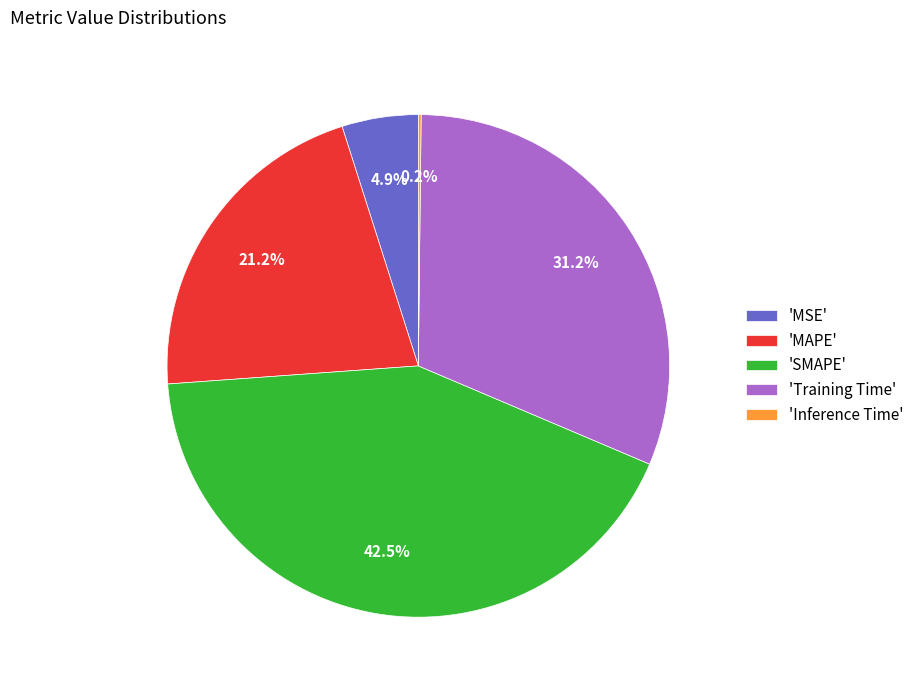

What portion of the pie excludes 'Training Time'?

68.8%